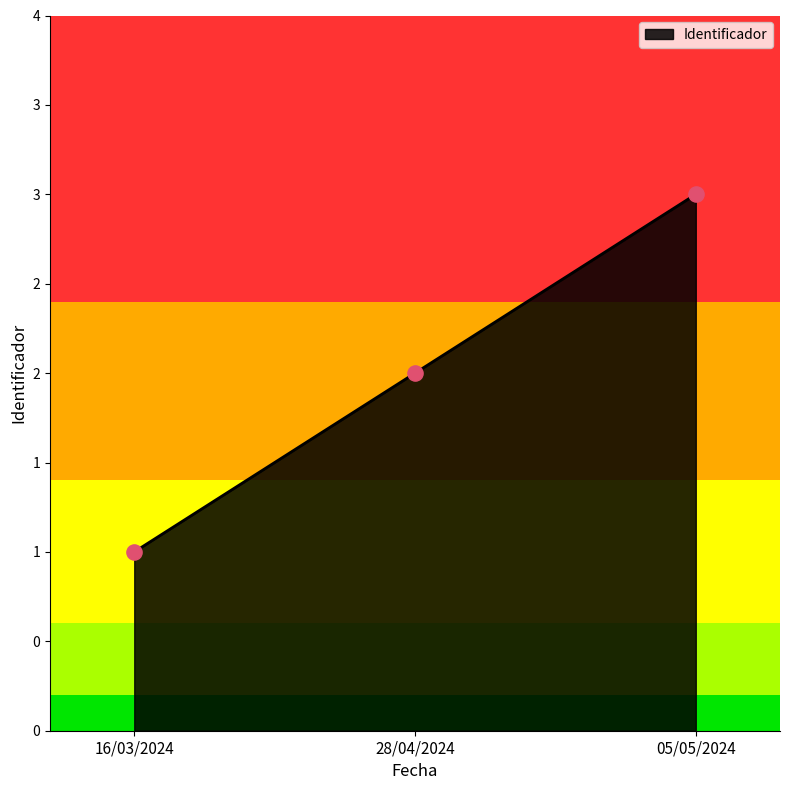

What is the change in value from 28/04/2024 to 05/05/2024?

+1